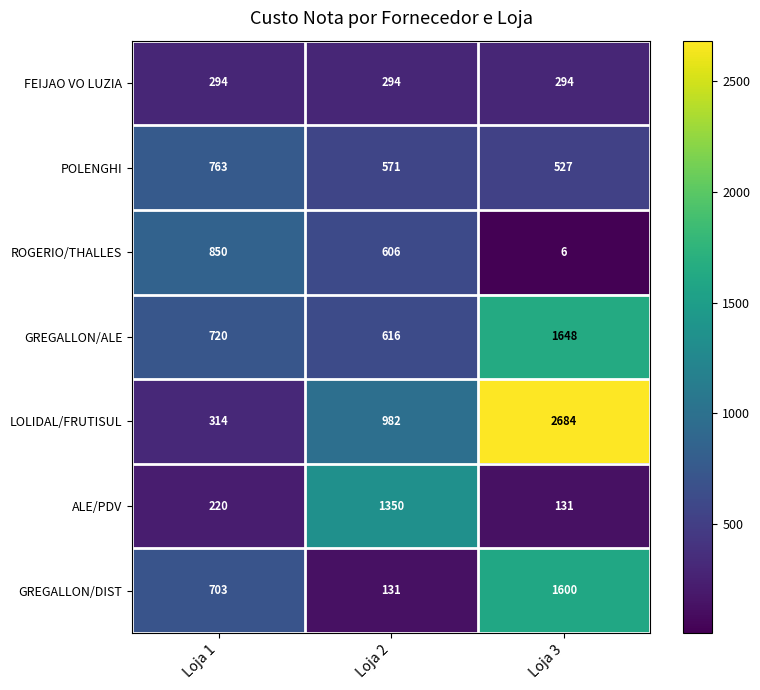

What is the maximum value for POLENGHI?

763